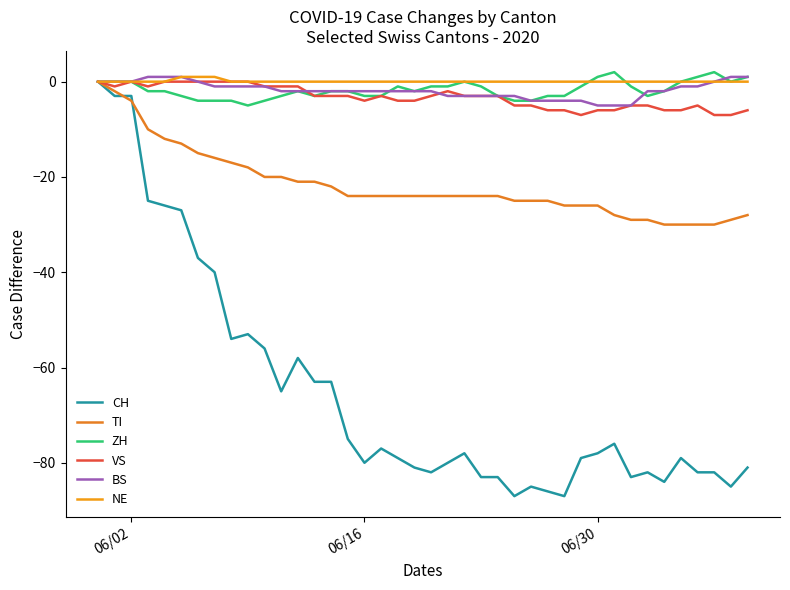

True or false: NE and BS cross at least once.

False